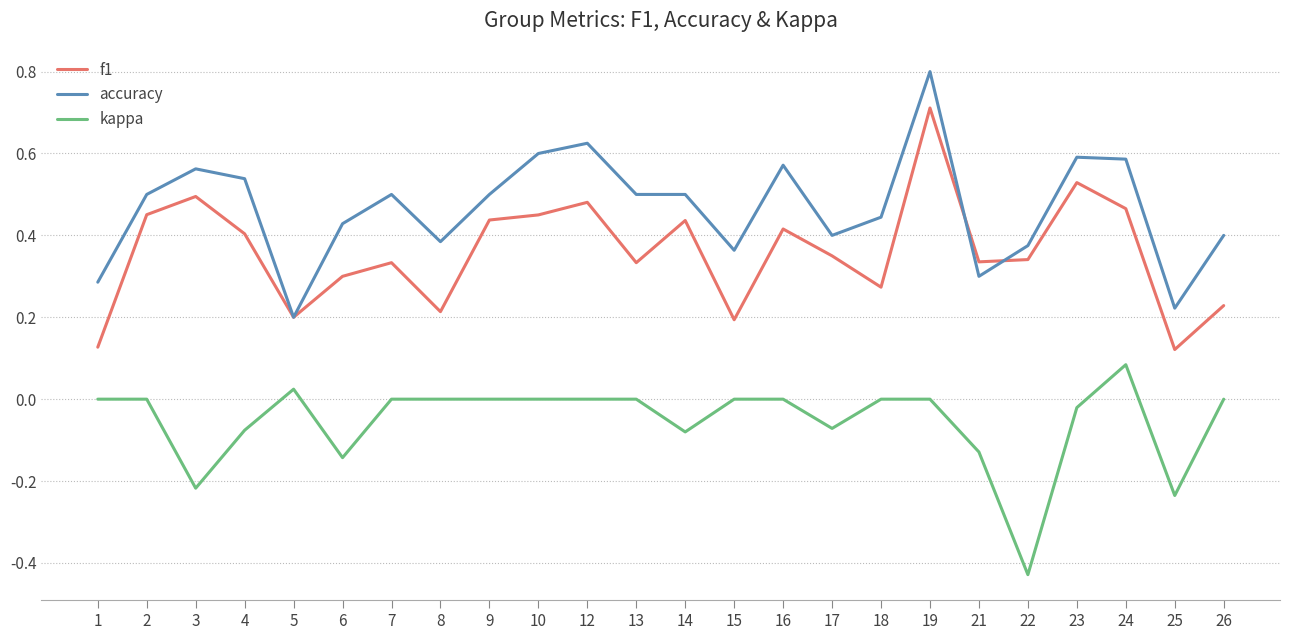

Is it true that kappa equals 0.3 at 19?

False